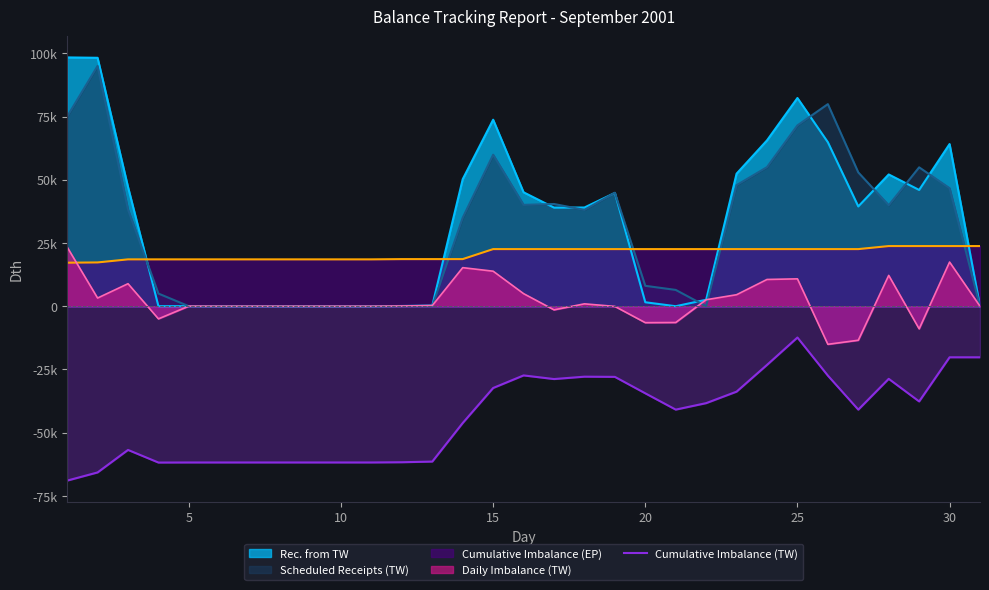

Does the chart have visible grid lines?

No